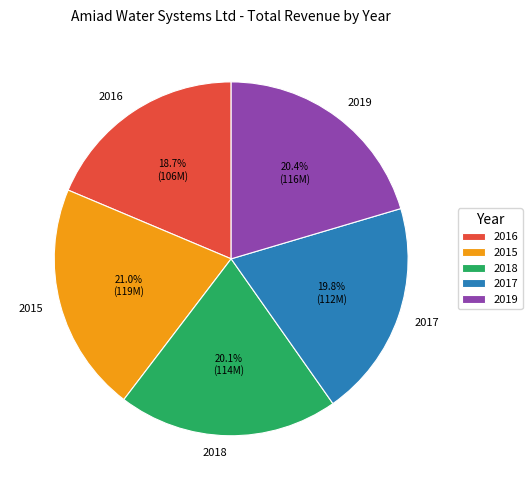

What percentage do 2015 and 2017 together represent?

40.8%